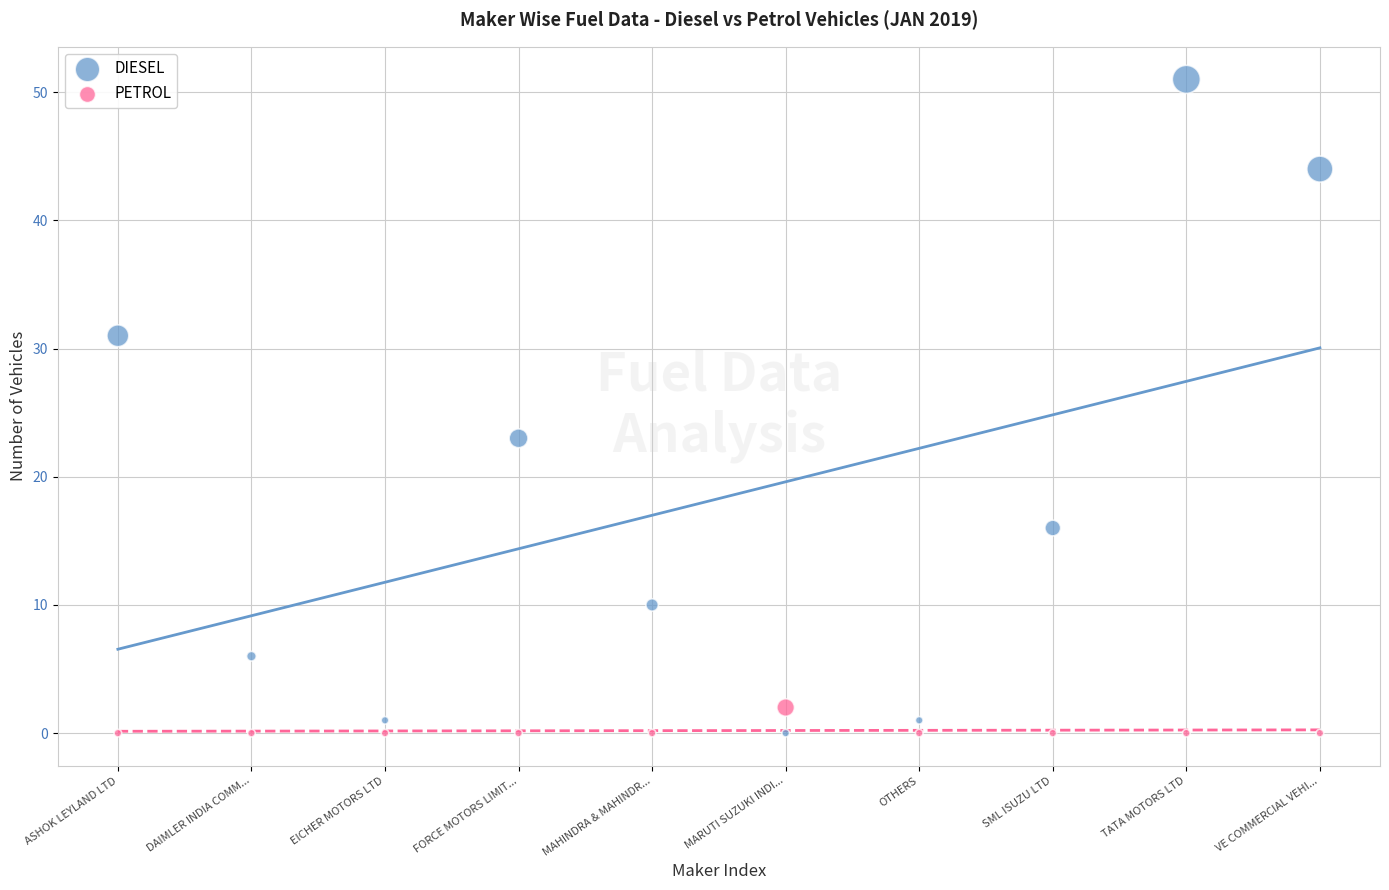

Across all data points, what is the range of Y values (max minus min)?

51